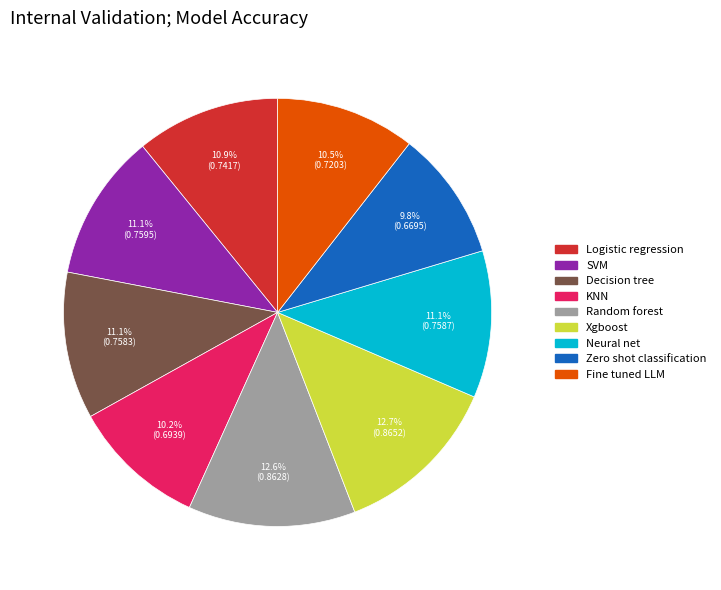

How many slices are in this pie chart?

9